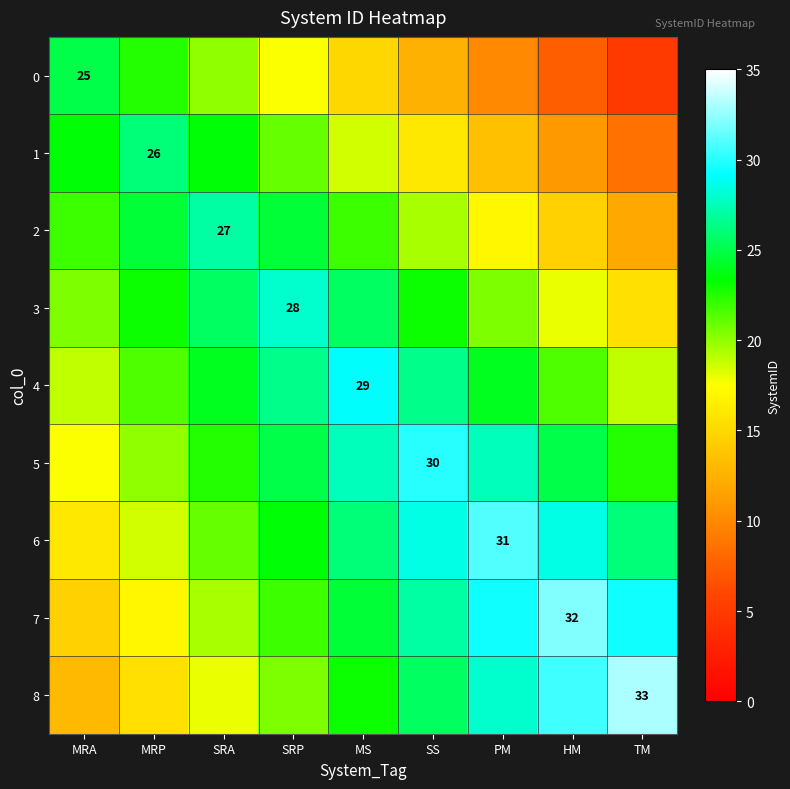

Read the 6 value at HM.

28.5